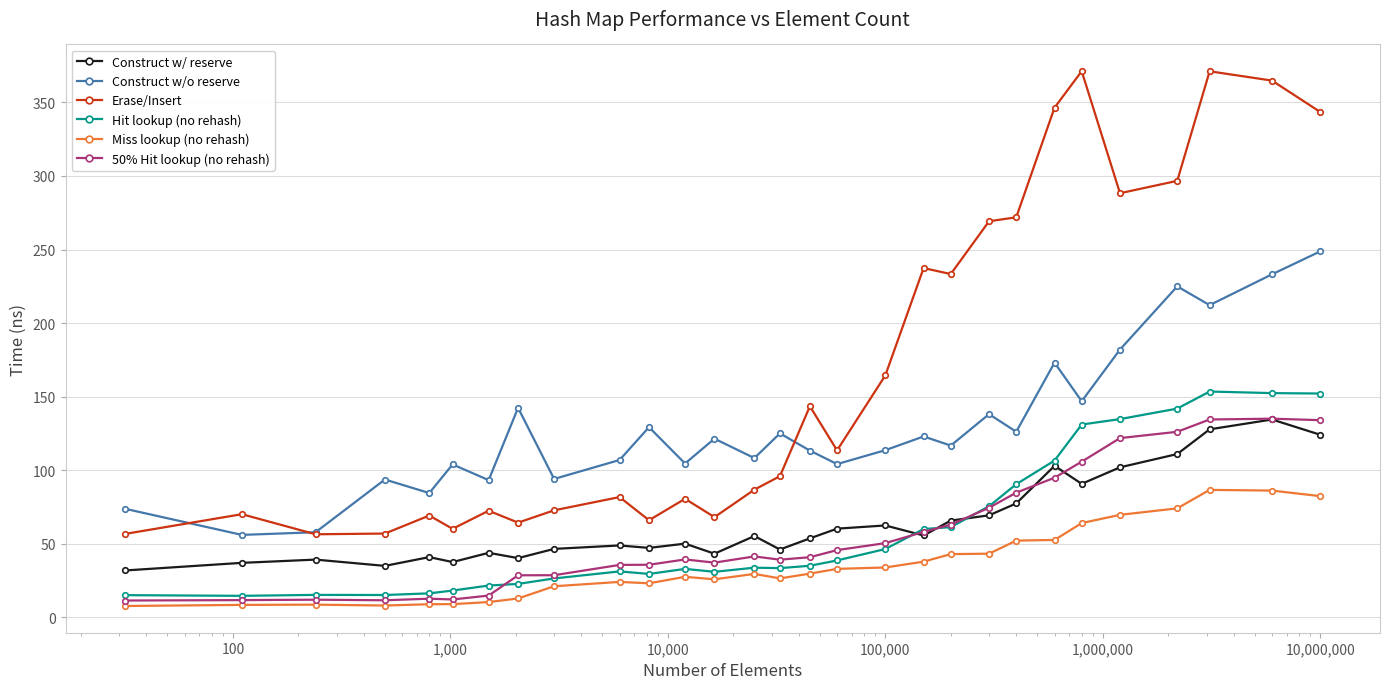

What is the sum of all 50% Hit lookup (no rehash) values?

1642.3